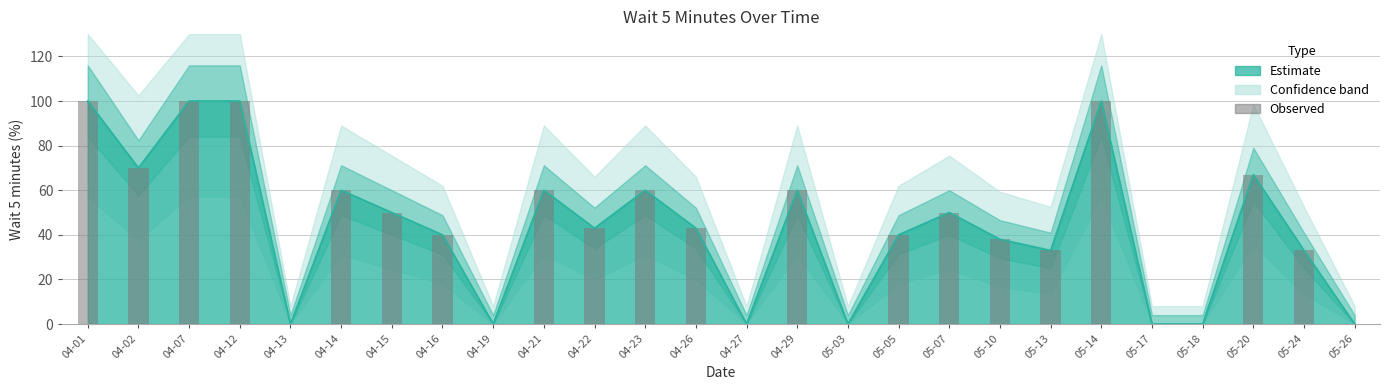

Which category has the highest value across all series?

04-01